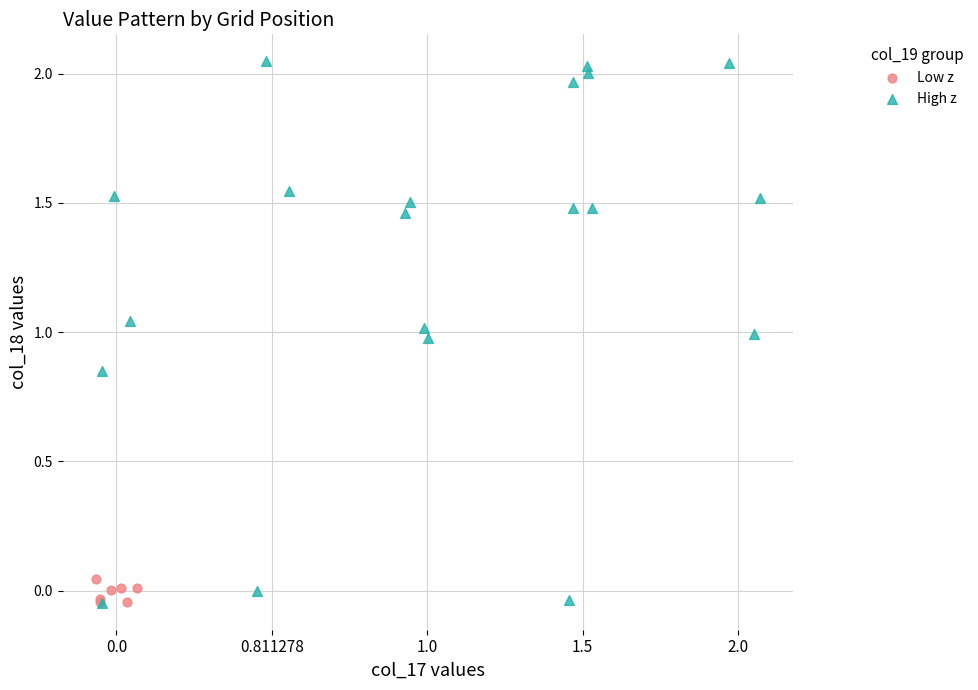

Which series reaches the maximum Y coordinate?

High z